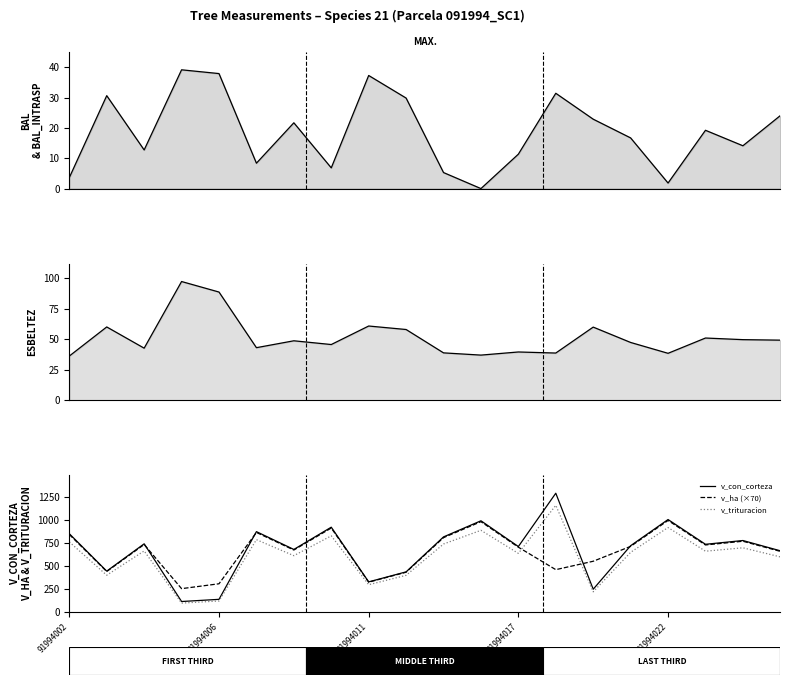

Which series has the widest spread of values?

v_con_corteza